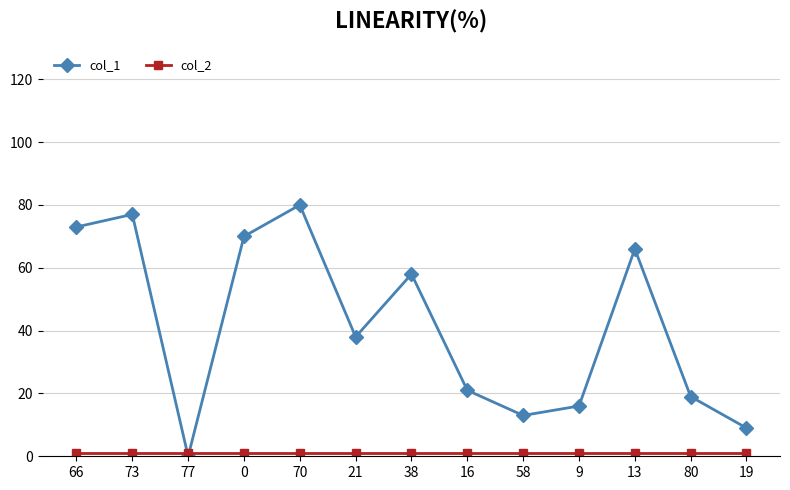

Which series has the largest range (max minus min)?

col_1